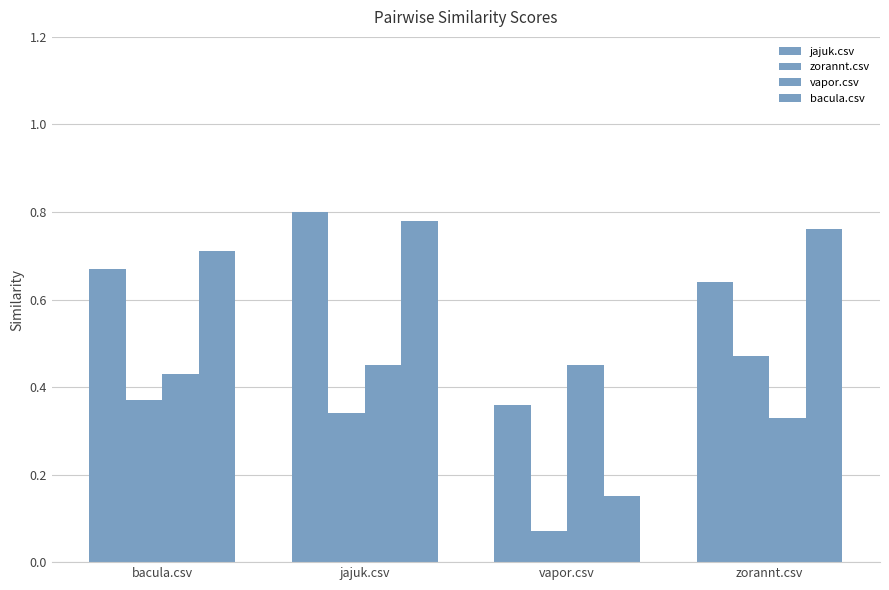

How many data points does each series have?

4